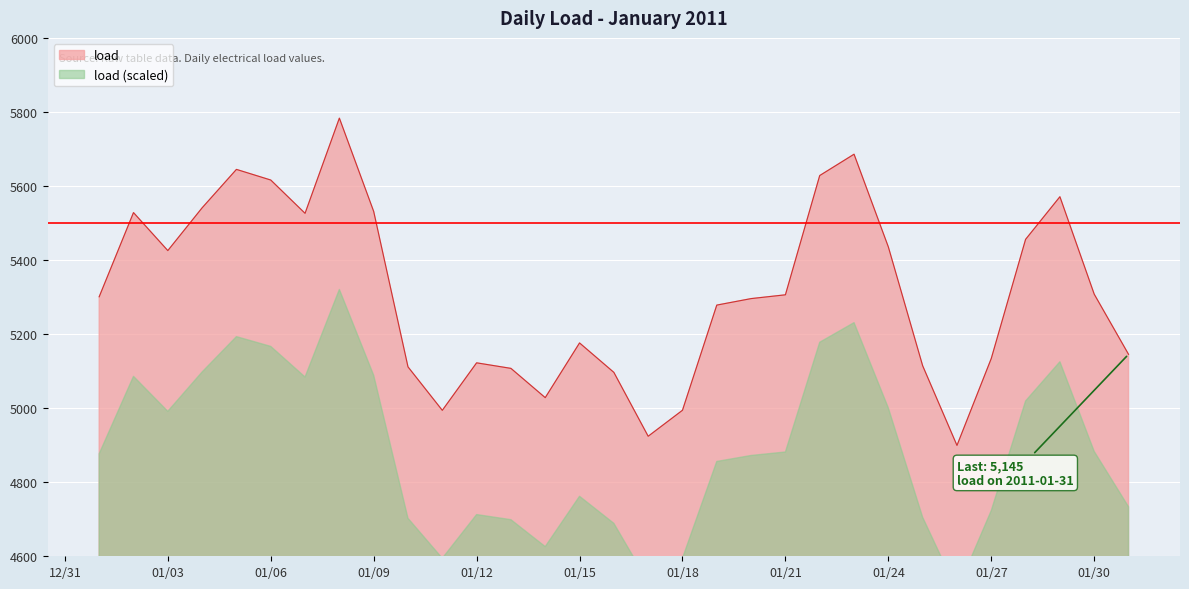

What is the highest value of the load series?

5783.2